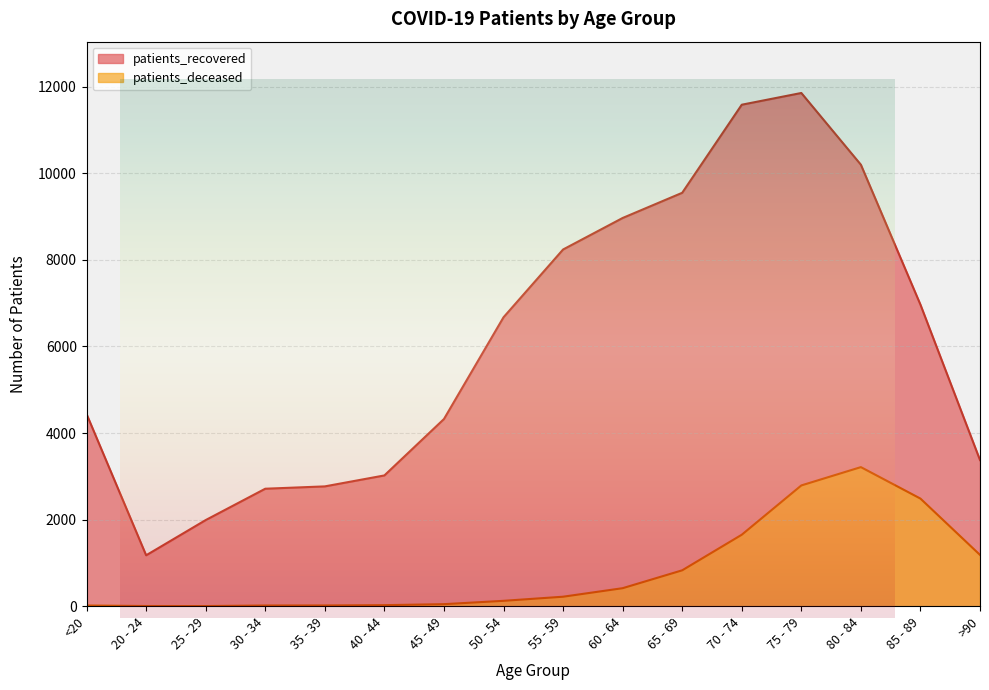

True or false: patients_recovered and patients_deceased cross at least once.

False